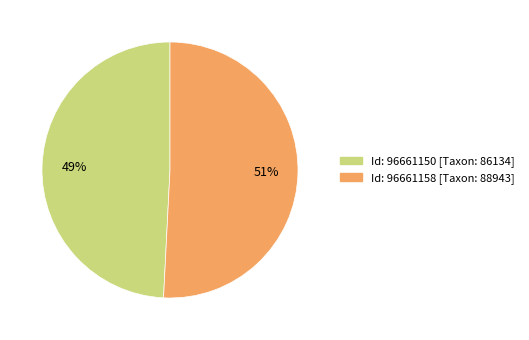

Between Id: 96661150 [Taxon: 86134] and Id: 96661158 [Taxon: 88943], which is larger?

Id: 96661158 [Taxon: 88943]